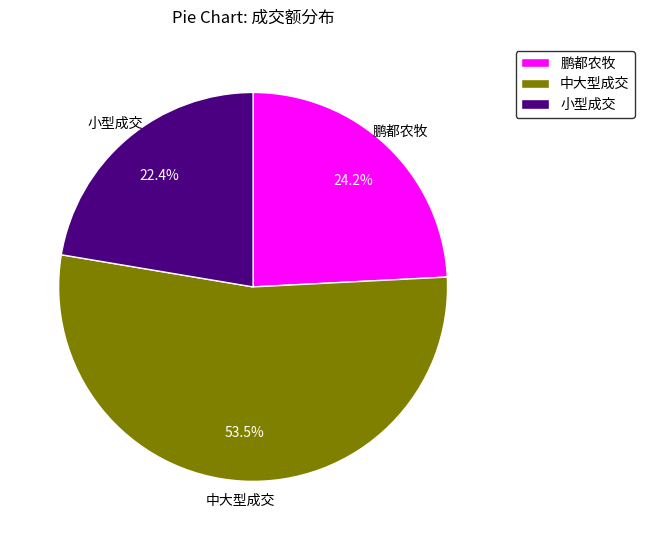

Approximately how many times larger is the value at 小型成交 compared to 鹏都农牧?

0.9